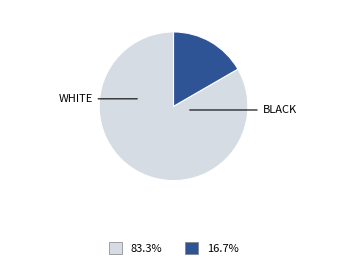

Is there a majority slice in this chart?

Yes